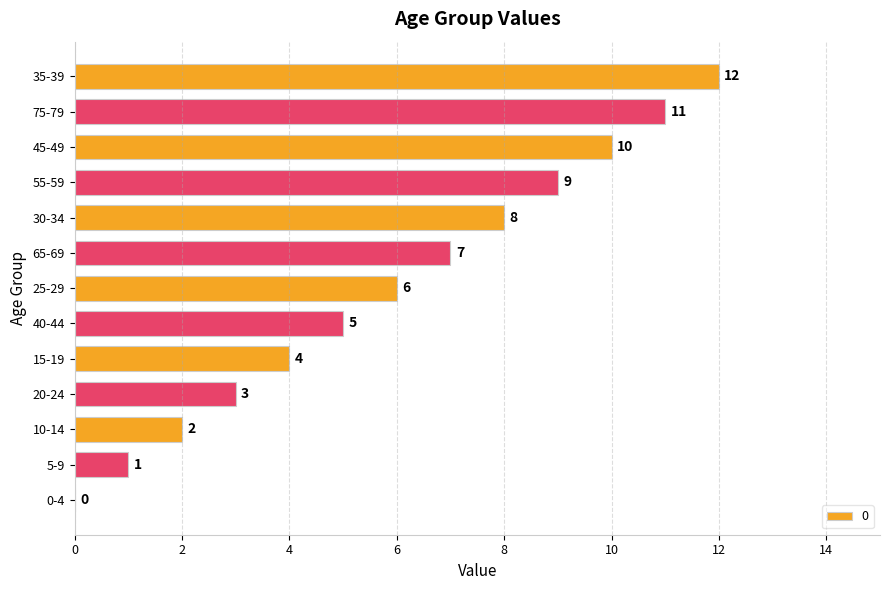

At which label is the value closest to 6?

25-29